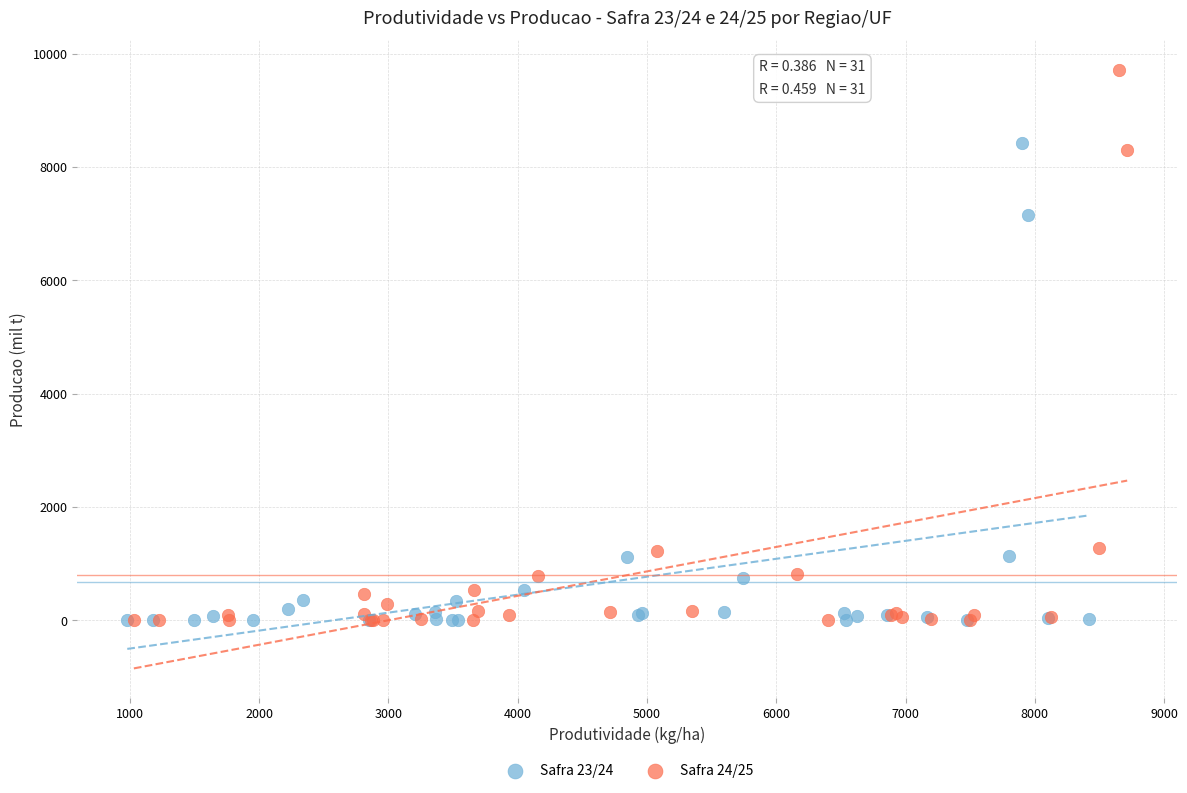

Which series has the widest spread of Y values?

Safra 24/25